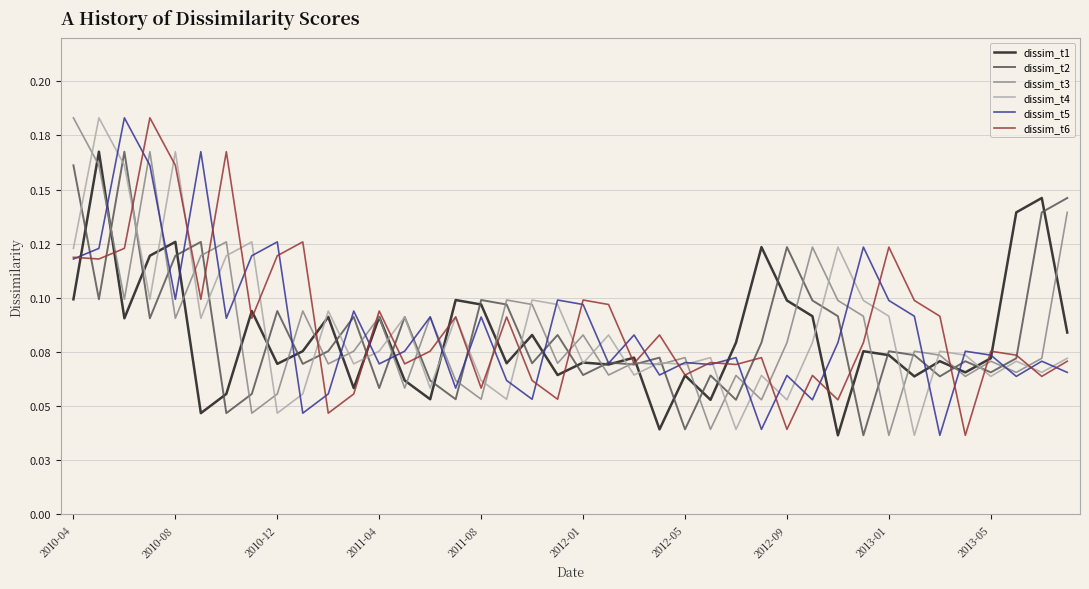

What is the difference between the maximum and second lowest values in the dissim_t6 series?

0.1